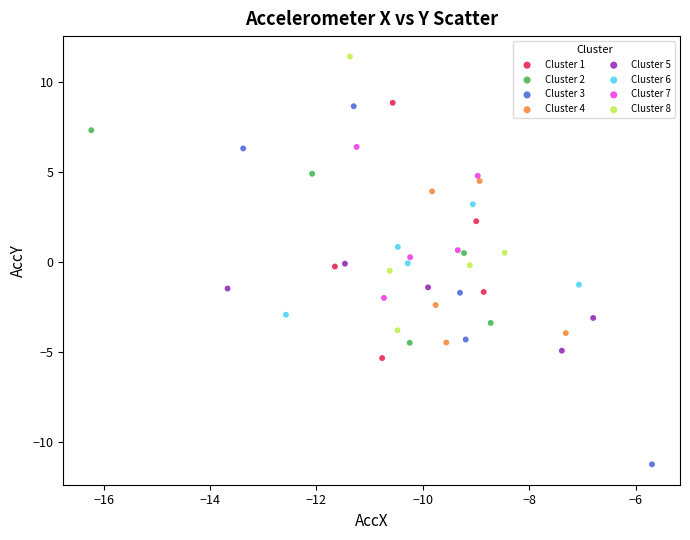

Which series contains the highest Y value?

Cluster 8